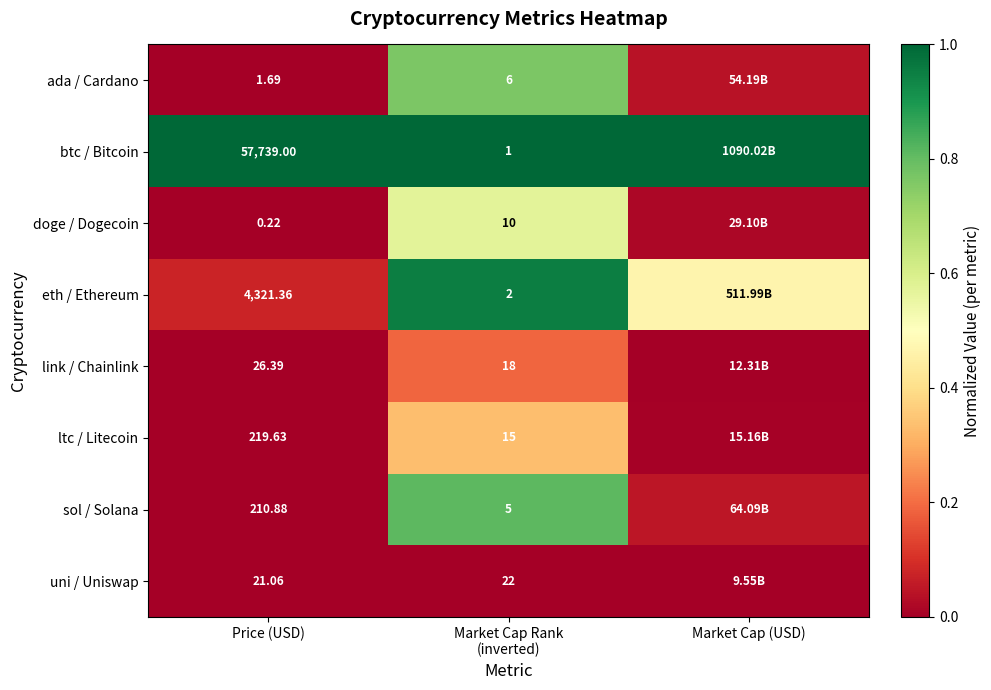

Which series has the largest total across all categories?

btc / Bitcoin